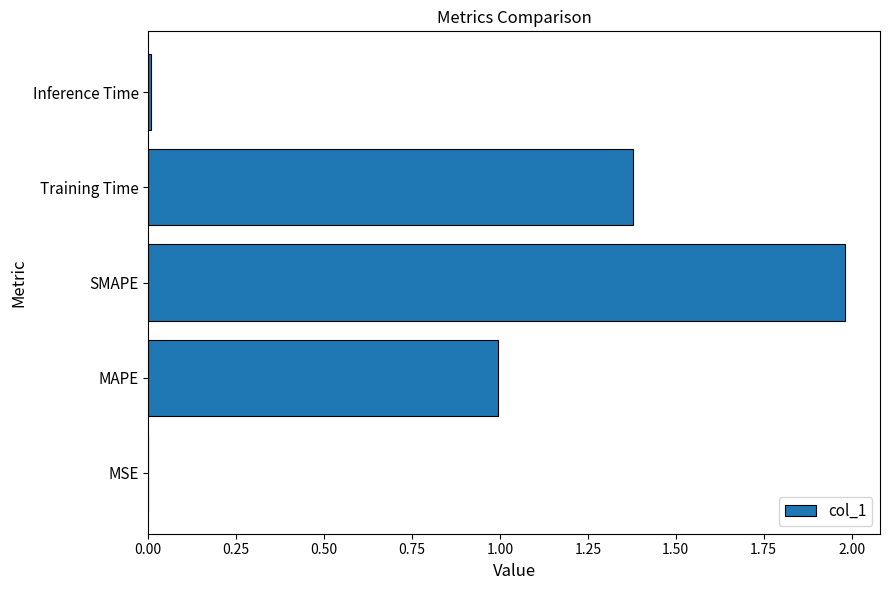

Is it true that the value at MAPE is 0.5?

False